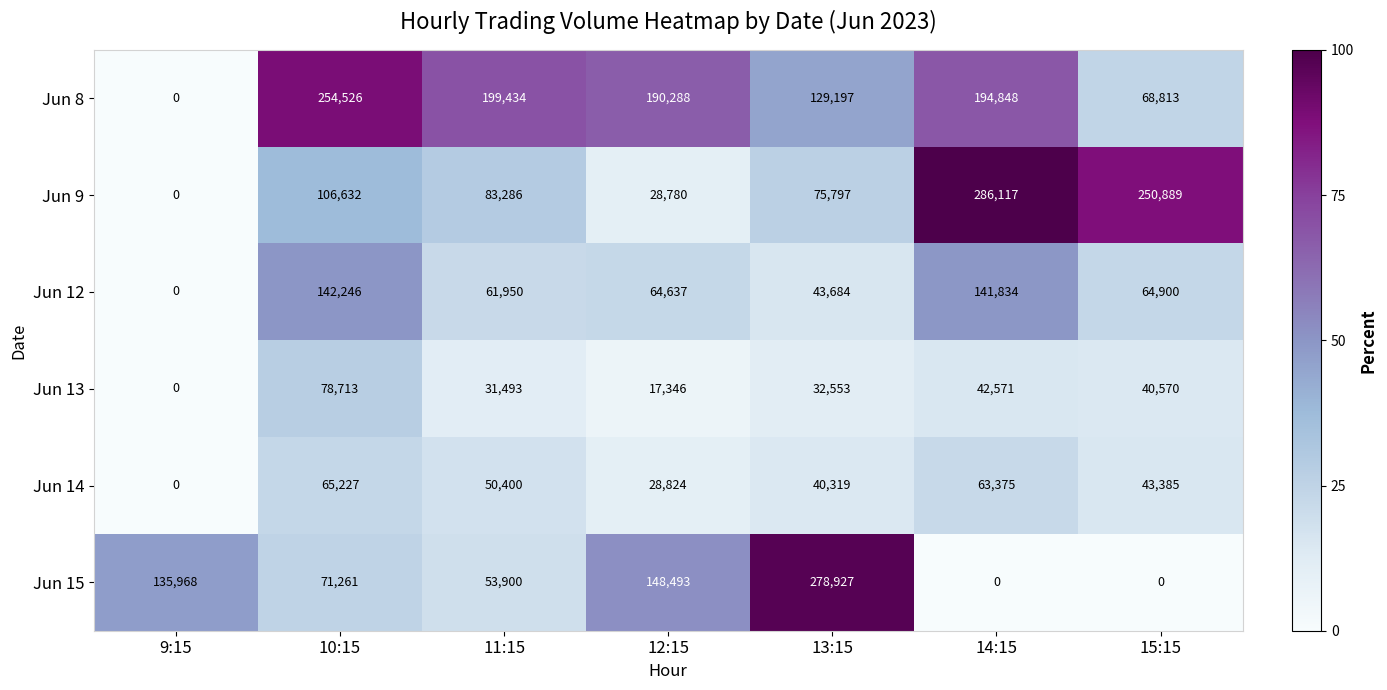

What is the maximum value shown in the chart?

286117